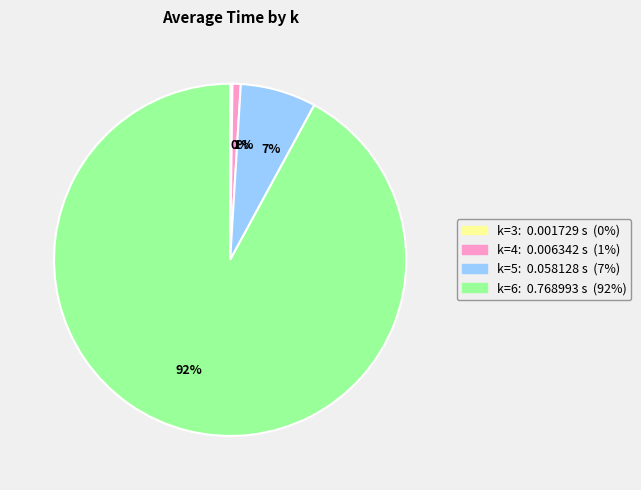

To the nearest percent, what portion does 1% represent?

1%